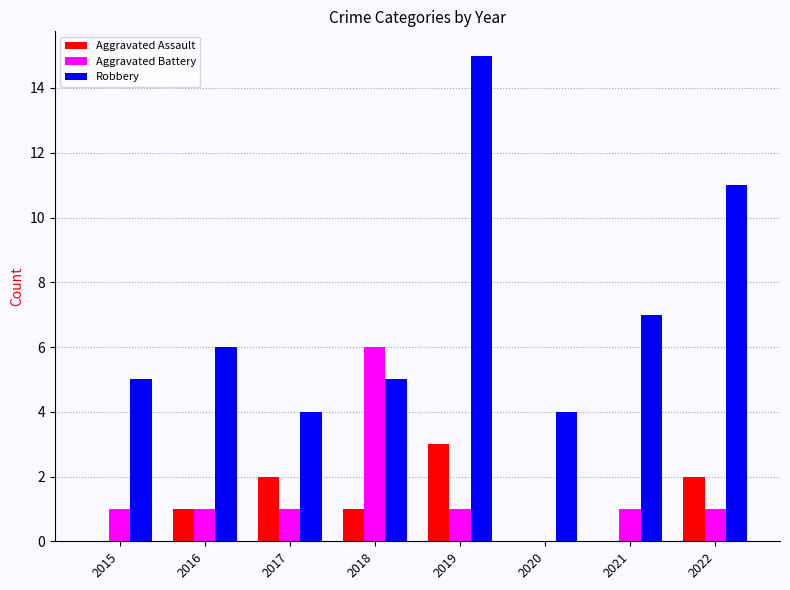

Between 2016 and 2020, which series saw the biggest shift?

Robbery